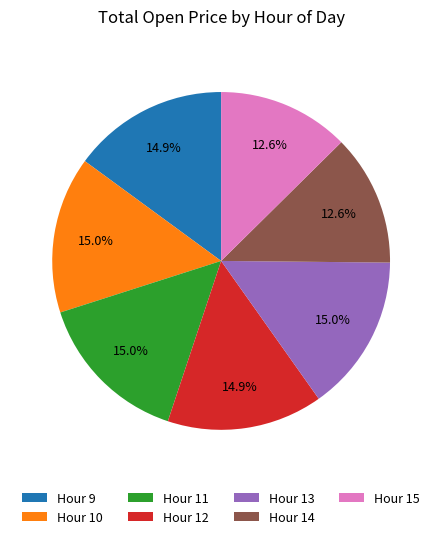

What is the ratio of the value at Hour 14 to the value at Hour 13?

0.8